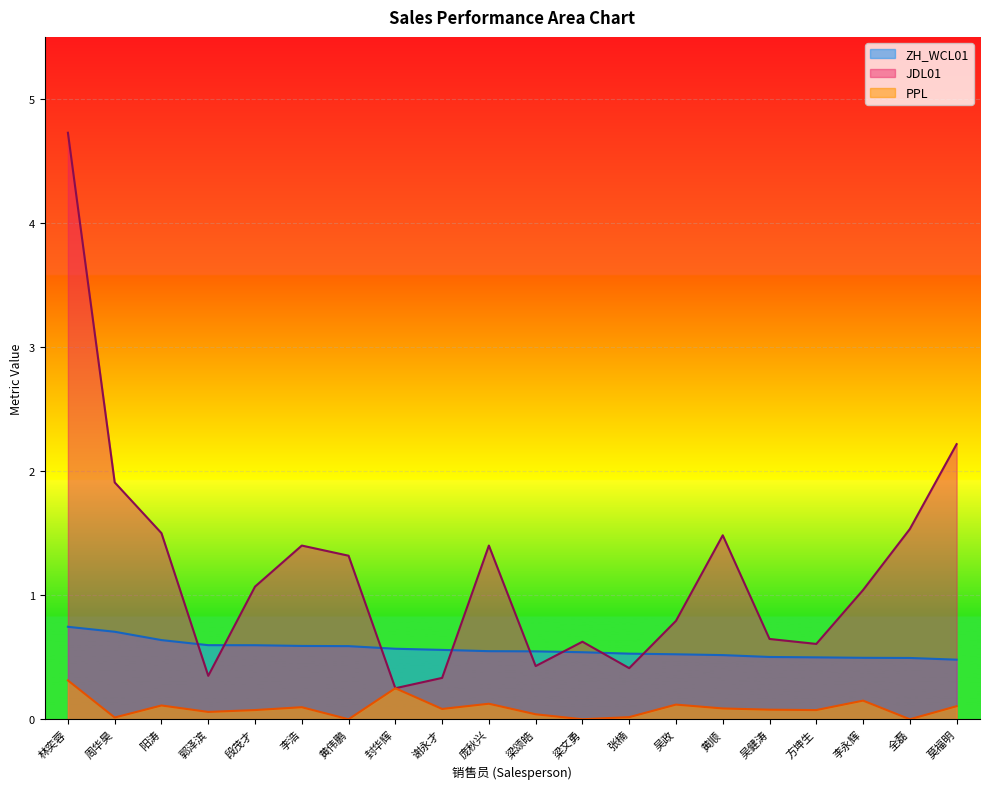

Between 李浩 and 梁颂皓, which series saw the biggest shift?

JDL01